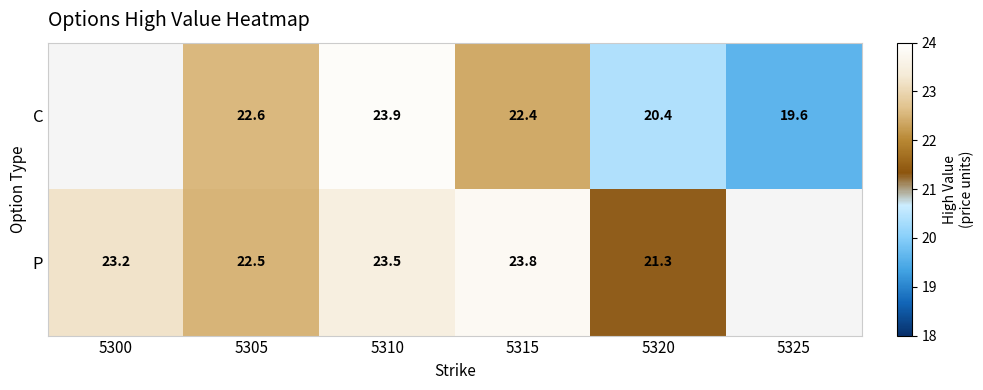

At which category is the sum across all series the highest?

5310